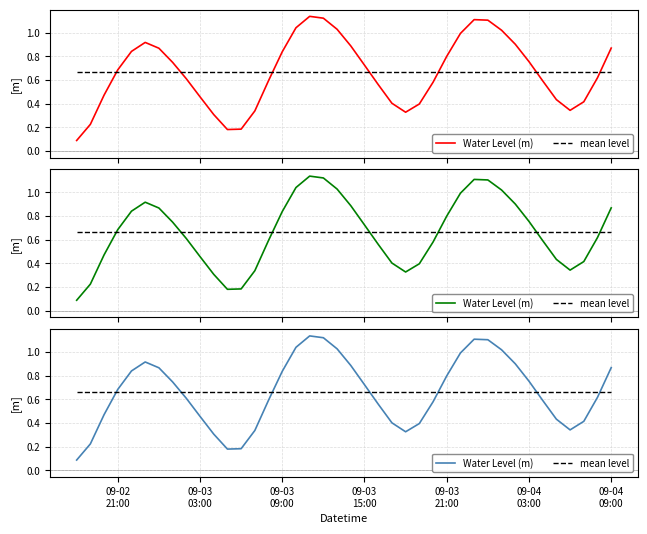

Reading left to right, transcribe all the data shown in this chart.

Water Level (m): 0.1	0.2	0.5	0.7	0.8	0.9	0.9	0.7	0.6	0.5	0.3	0.2	0.2	0.3	0.6	0.8	1.0	1.1	1.1	1.0	0.9	0.7	0.6	0.4	0.3	0.4	0.6	0.8	1.0	1.1	1.1	1.0	0.9	0.8	0.6	0.4	0.3	0.4	0.6	0.9
mean level: 0.7	0.7	0.7	0.7	0.7	0.7	0.7	0.7	0.7	0.7	0.7	0.7	0.7	0.7	0.7	0.7	0.7	0.7	0.7	0.7	0.7	0.7	0.7	0.7	0.7	0.7	0.7	0.7	0.7	0.7	0.7	0.7	0.7	0.7	0.7	0.7	0.7	0.7	0.7	0.7